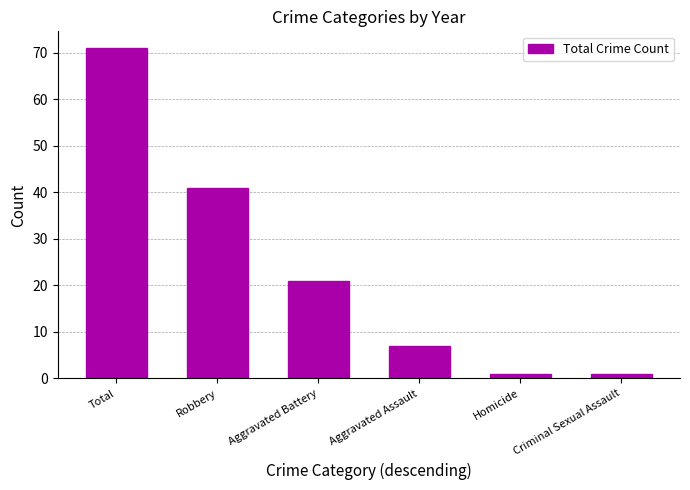

Which has a higher value, Aggravated Assault or Aggravated Battery?

Aggravated Battery